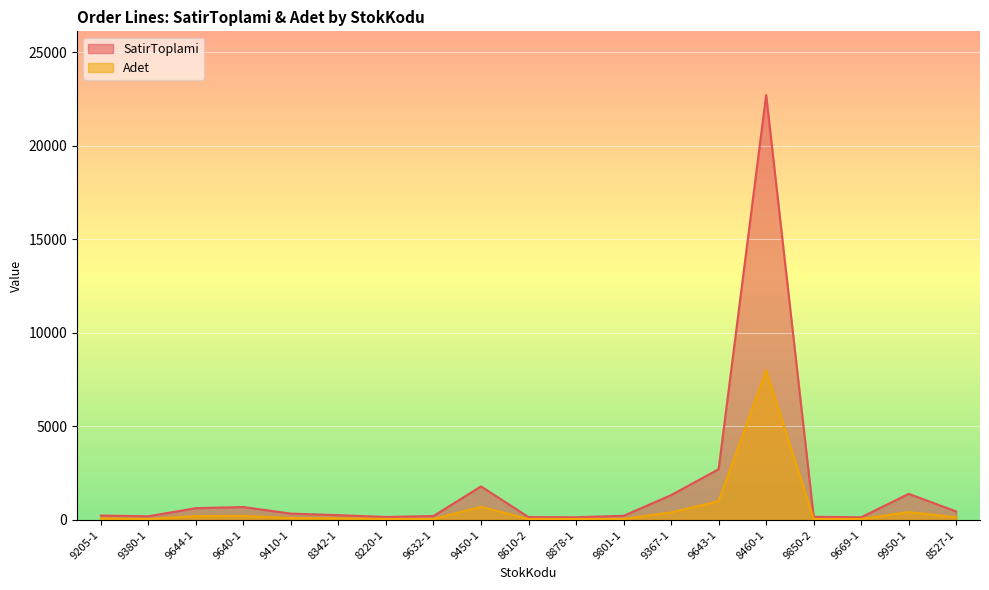

Reading right to left, what are all the values shown in this chart?

SatirToplami: 449.4	1394.4	139.0	167.5	22720.0	2710.0	1324.0	218.9	142.5	150.0	1792.0	208.0	157.0	255.0	337.0	688.0	628.0	194.5	232.5
Adet: 140.0	420.0	50.0	50.0	8000.0	1000.0	400.0	55.0	50.0	50.0	700.0	50.0	50.0	85.0	100.0	215.0	200.0	50.0	75.0